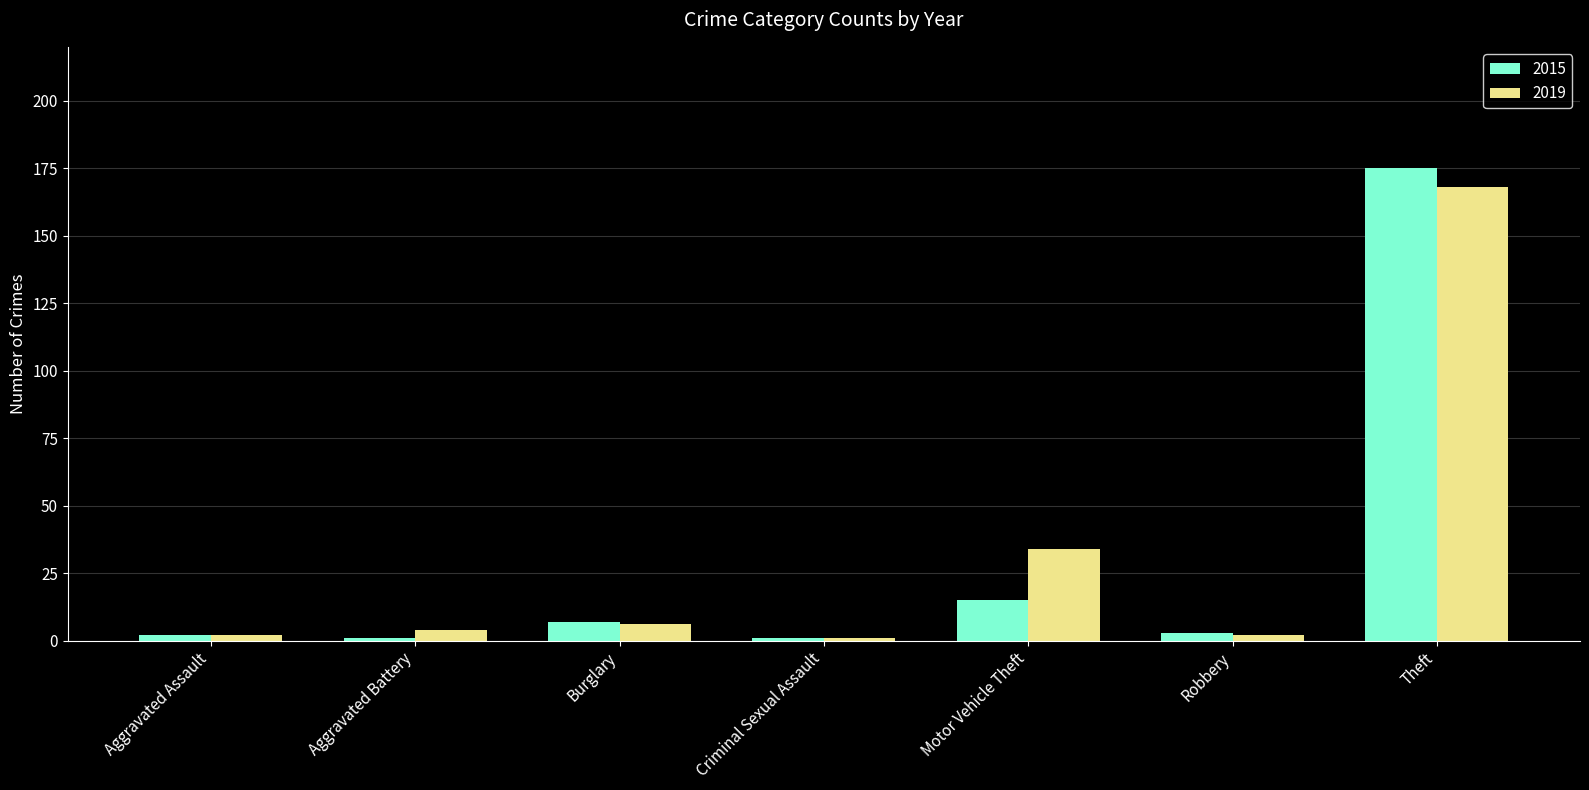

Rank the series at Motor Vehicle Theft from highest to lowest value.

2019, 2015